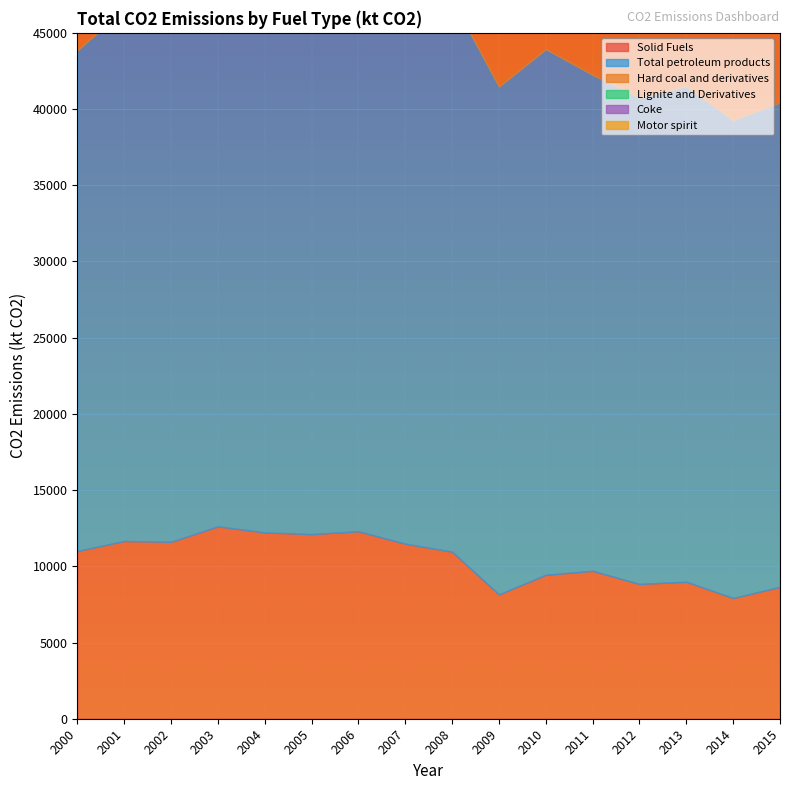

Which category has the lowest value across all series?

2014